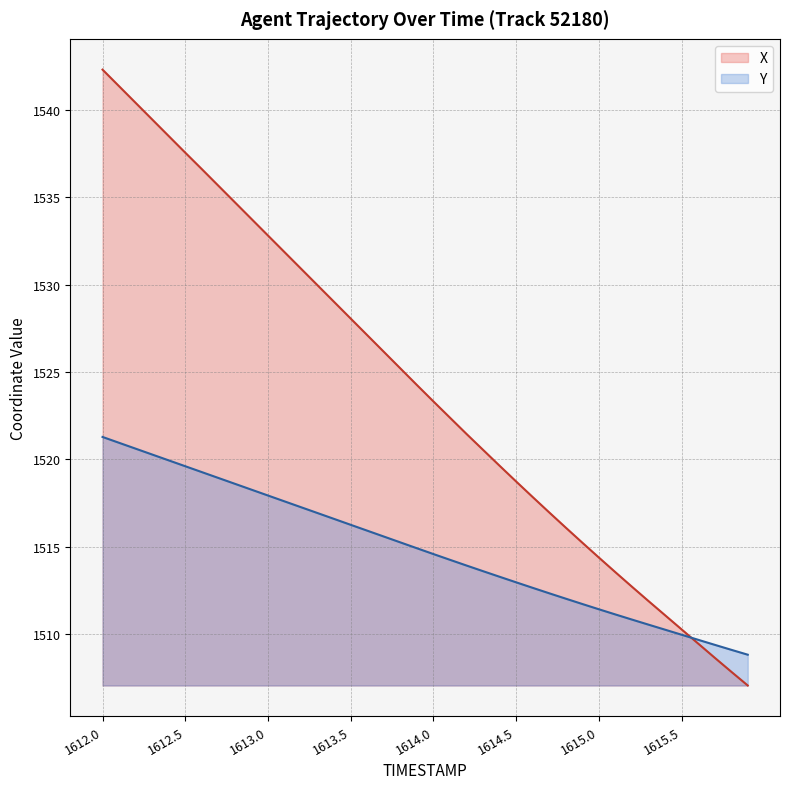

What is the difference between the highest and lowest values at 1613.6?

11.2